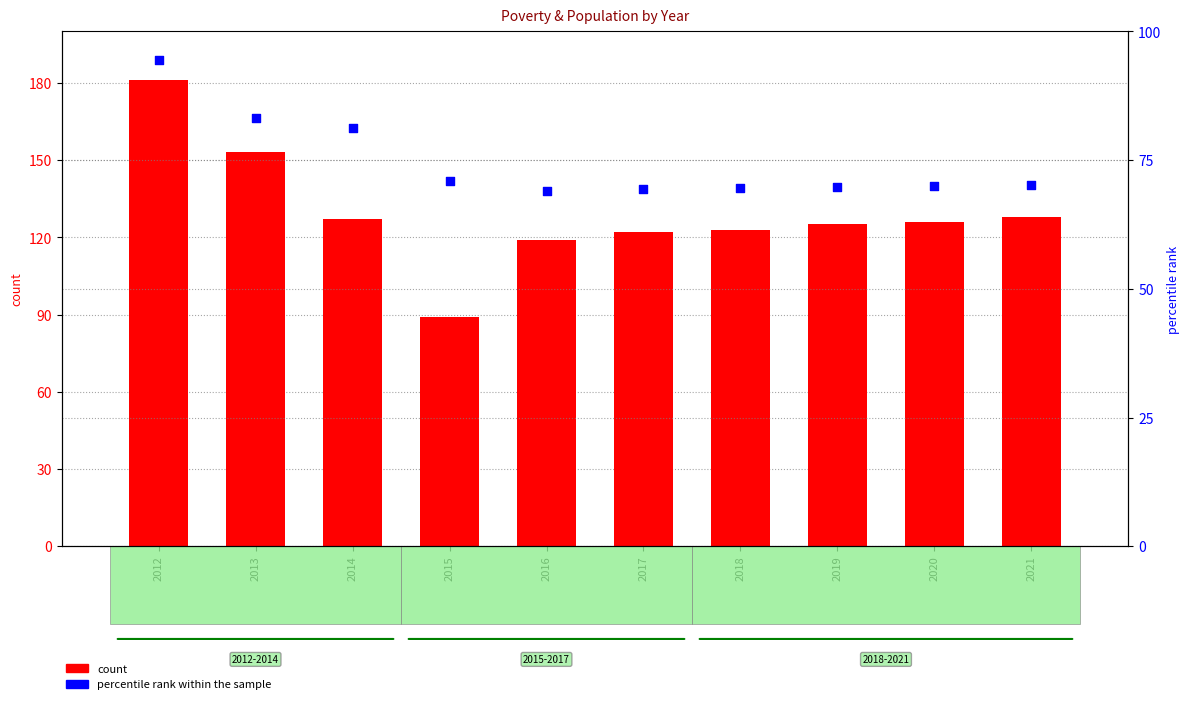

Which series has the largest Y range (max minus min)?

count